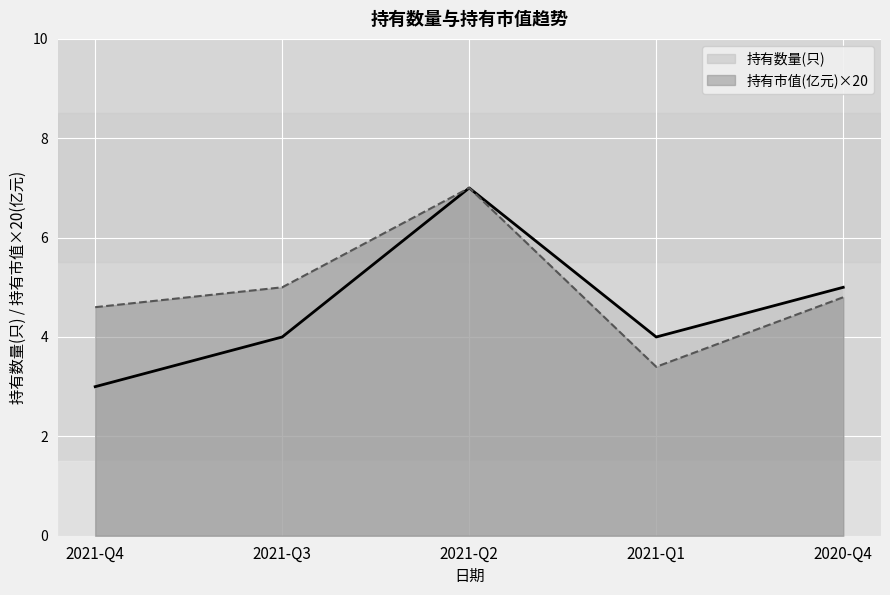

Is it true that 持有市值(亿元) equals 2.4 at 2021-Q3?

False